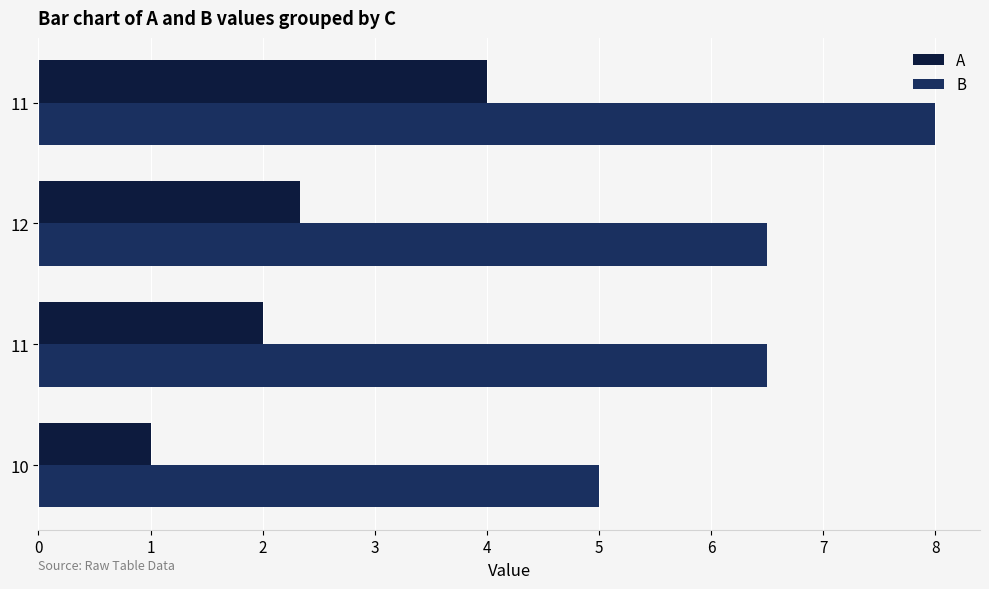

Which series has the widest spread of values?

A